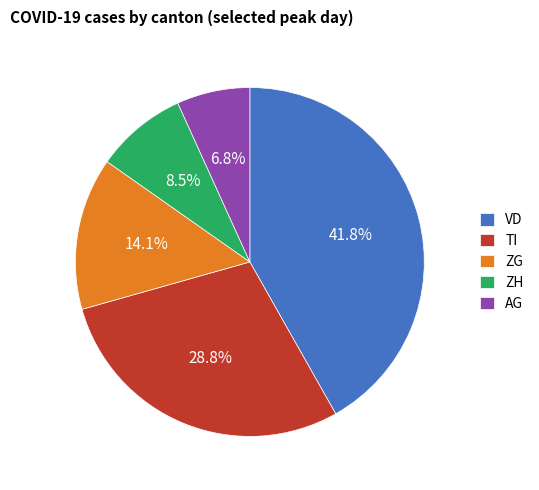

To the nearest percent, what is the difference between the ZG and TI slice percentages?

15%